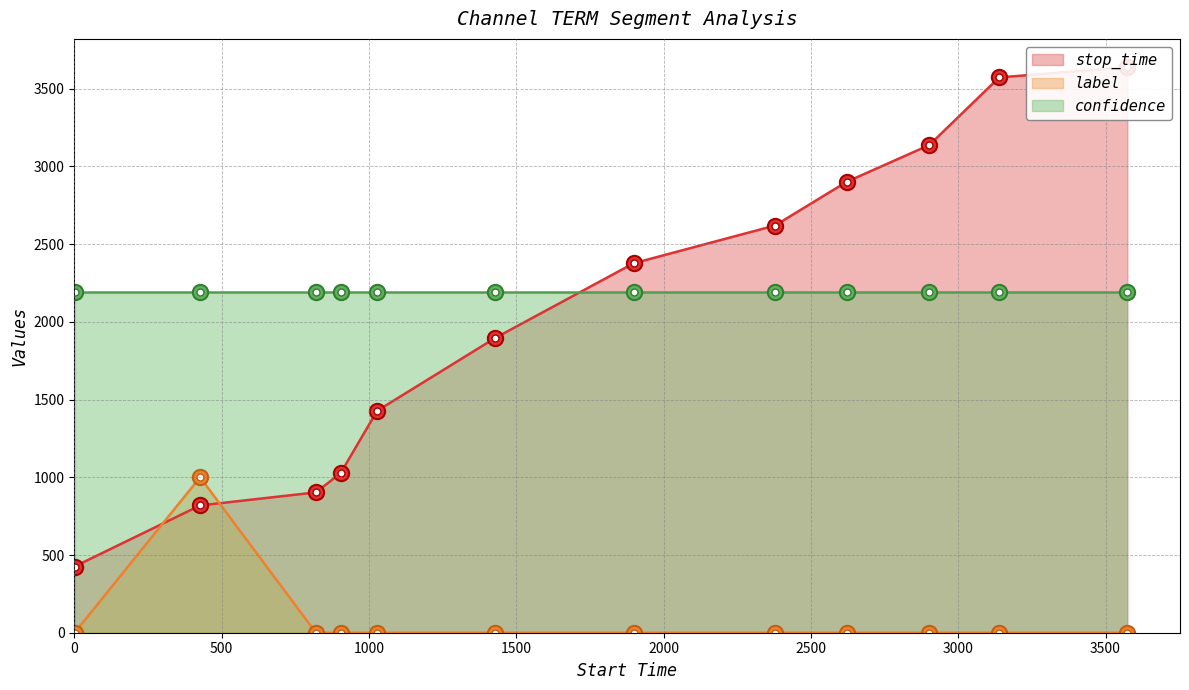

What is the value of the confidence point at the 4th from the left?

2195.1